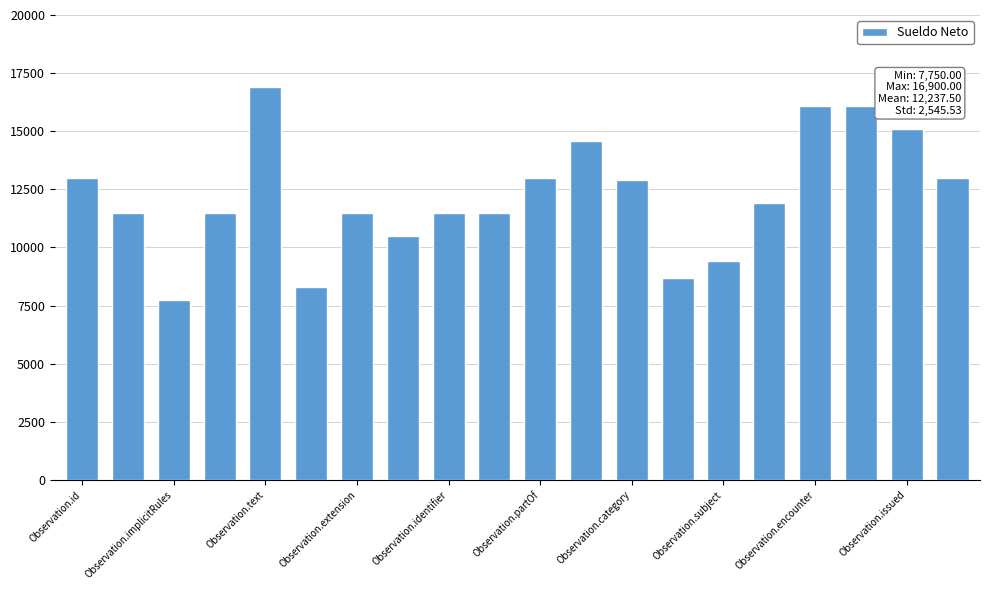

What is the difference between the second highest and second lowest values?

7800